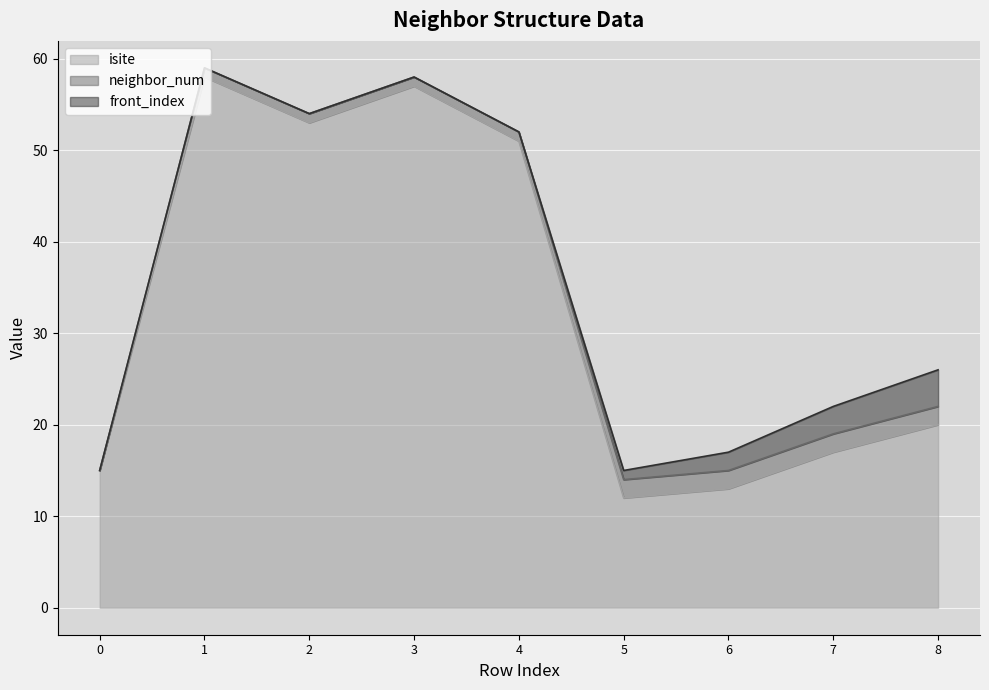

At which category is the sum across all series the highest?

1